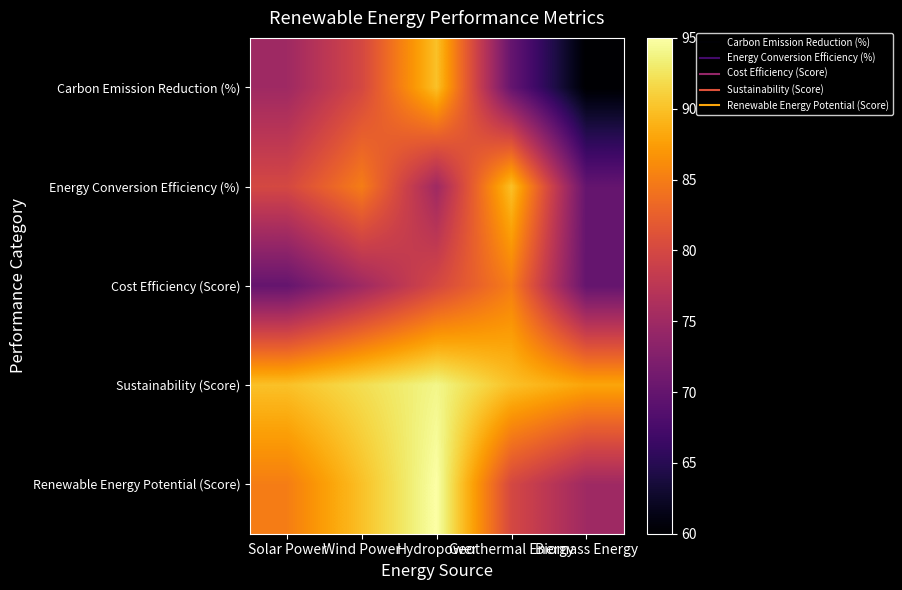

Between Hydropower and Biomass Energy, which is larger?

Hydropower